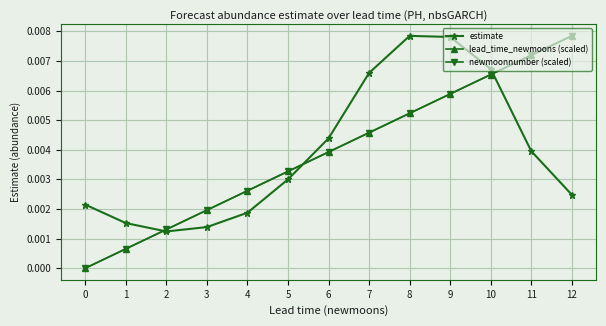

Which series ends up on top after the final intersection of estimate and lead_time_newmoons (scaled)?

lead_time_newmoons (scaled)